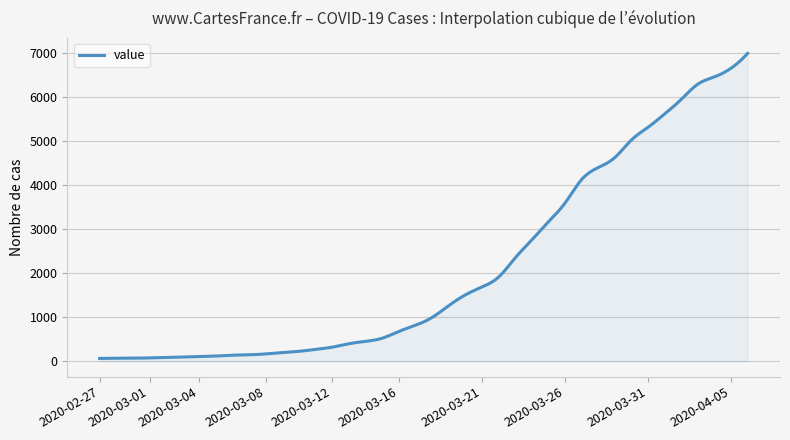

What is the maximum value shown in the chart?

6995.0